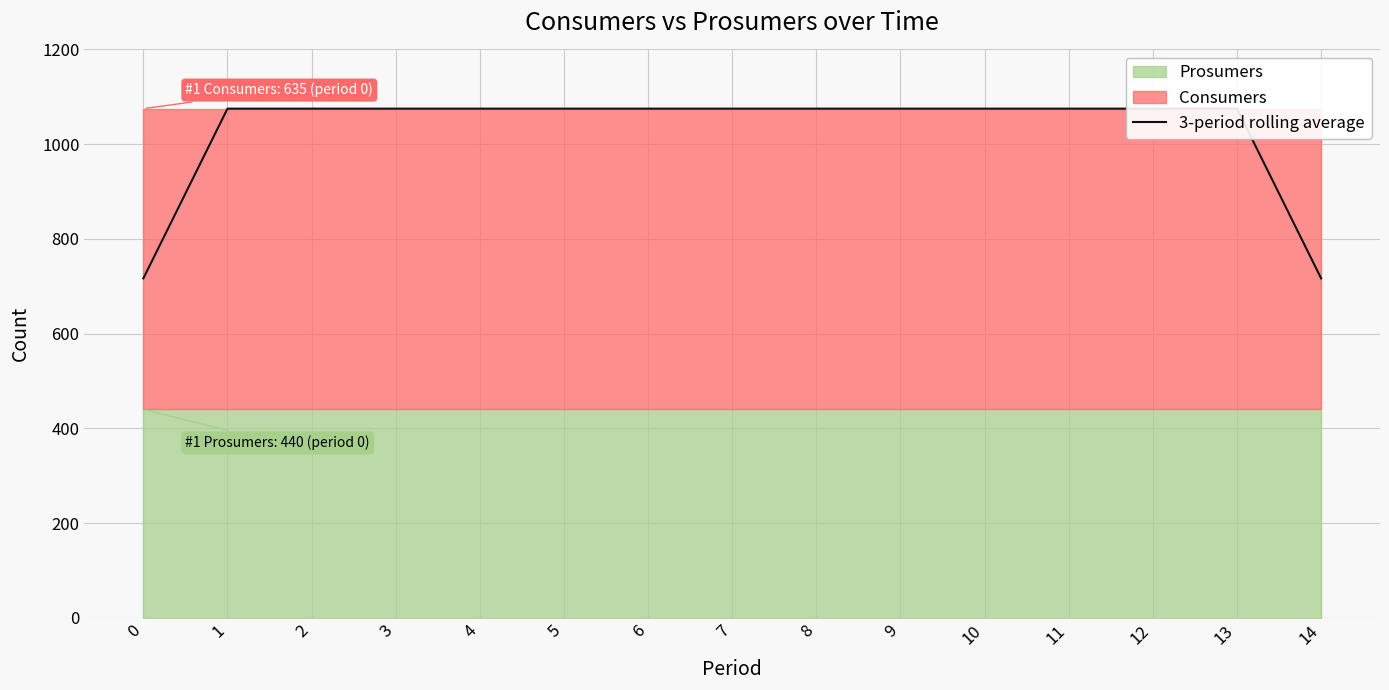

True or false: there are more than 0 points higher than both neighbors.

False